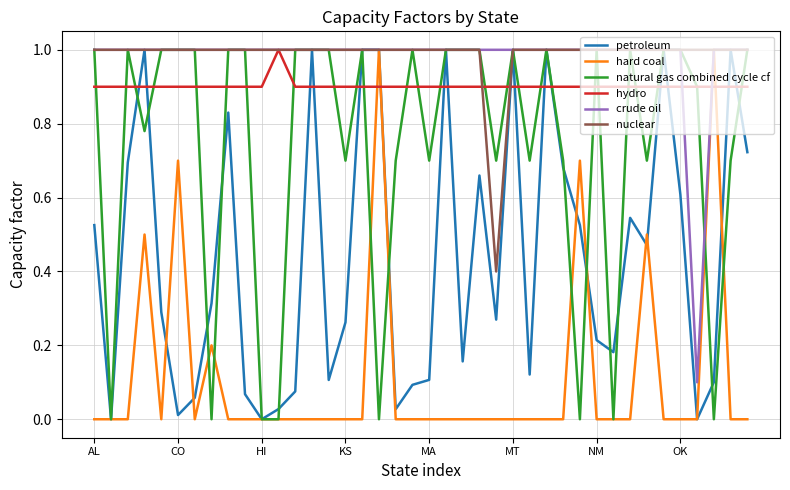

What is the greatest value displayed?

1.0